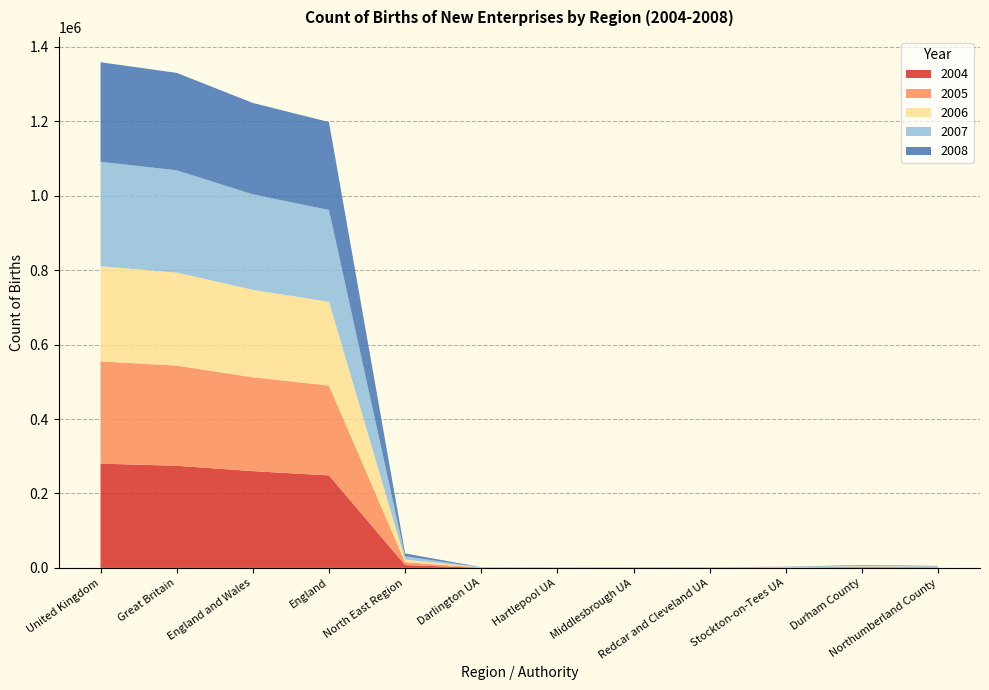

Reading right to left, what are all the values shown in this chart?

2004: 1050	1530	585	320	300	225	355	7645	248450	259975	274350	280080
2005: 1025	1540	535	340	320	260	390	7655	241410	252285	269220	274855
2006: 945	1410	505	310	320	285	325	7090	225120	234880	249950	255530
2007: 1115	1725	740	455	450	350	375	8795	246700	256605	274770	280730
2008: 1065	1445	665	350	365	260	375	7675	236345	245565	261790	267445